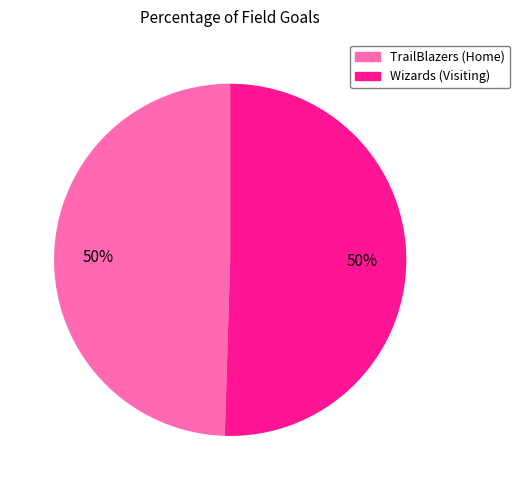

How many slices are in this pie chart?

2